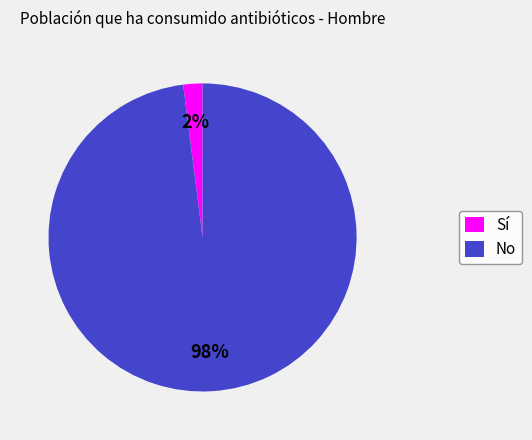

The No slice represents 98% of the pie. True or false?

True